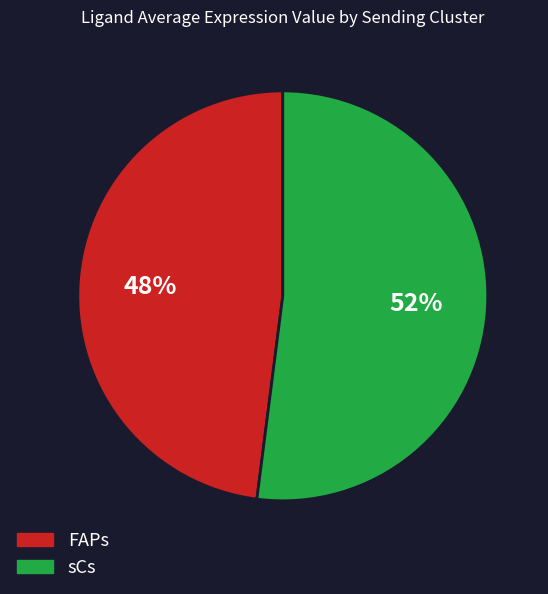

To the nearest percent, what is the difference between the largest and smallest slice percentages?

4%